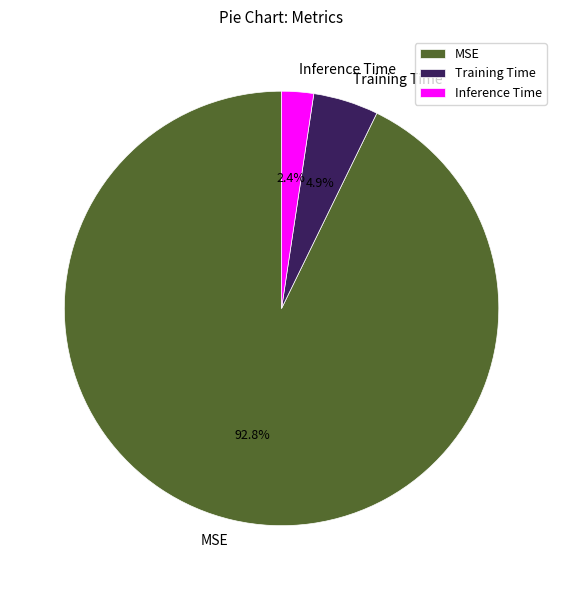

What is the largest slice in the pie chart?

MSE